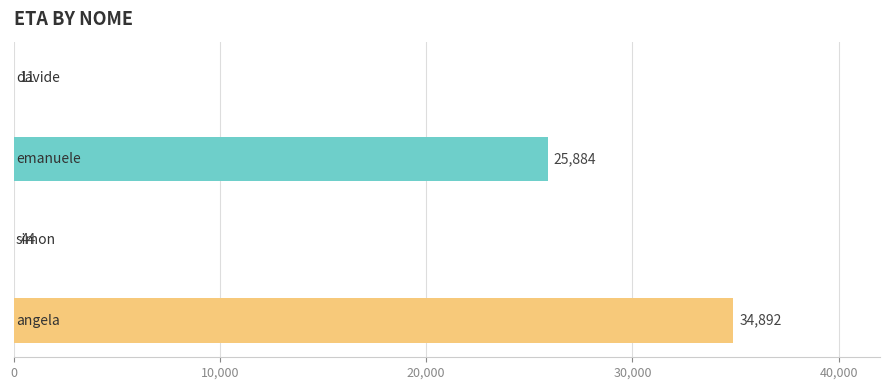

What is the greatest value displayed?

34892